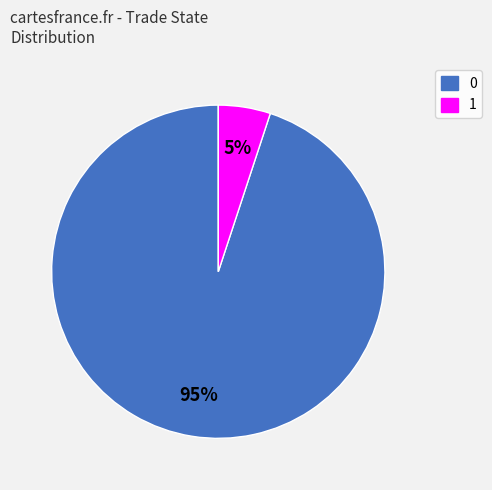

Does 0 account for over 50% of the chart?

Yes